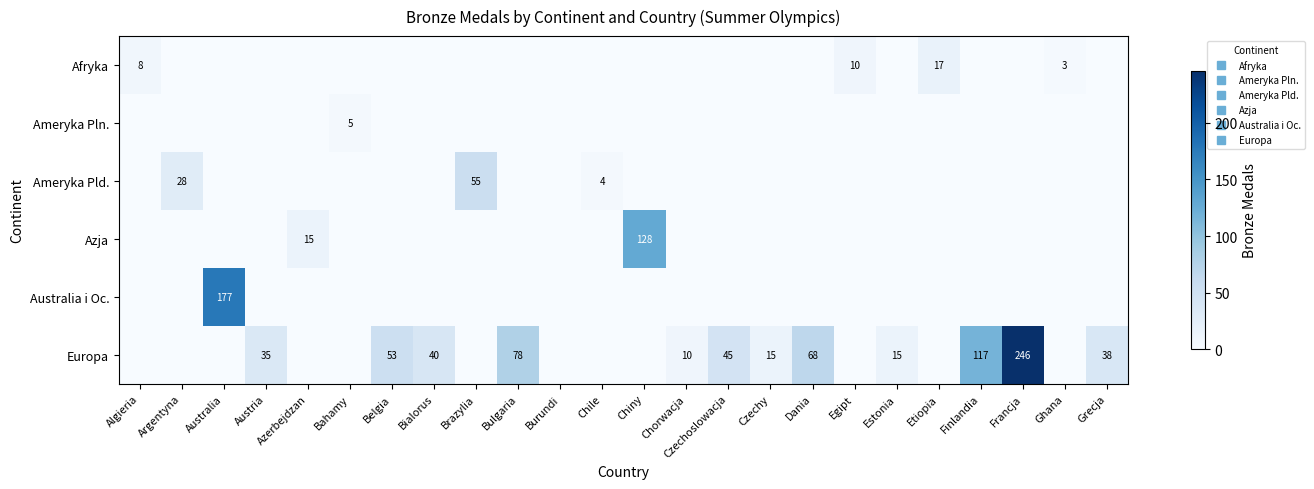

Between Algieria and Finlandia, which is larger?

Algieria